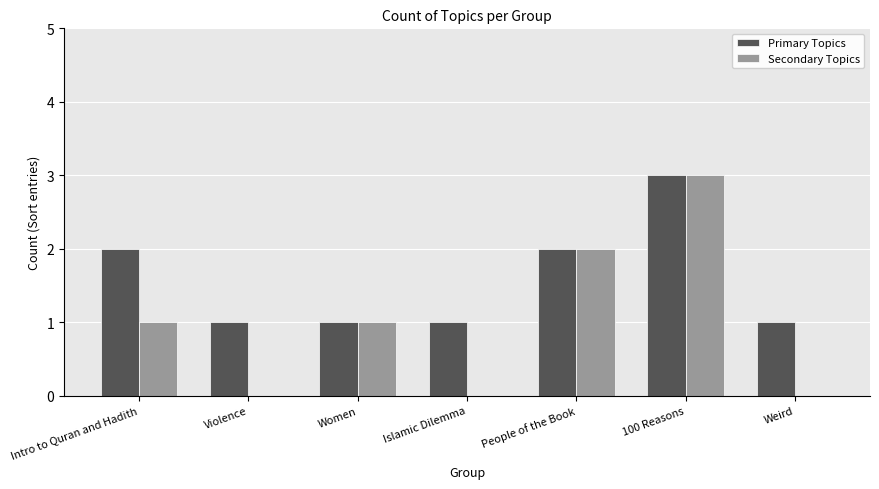

Are the bars horizontal?

No